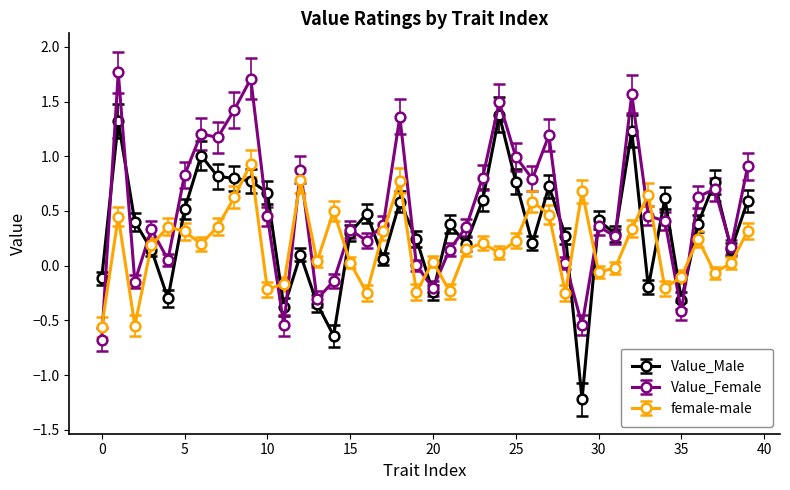

True or false: female-male and Value_Male cross at least once.

True